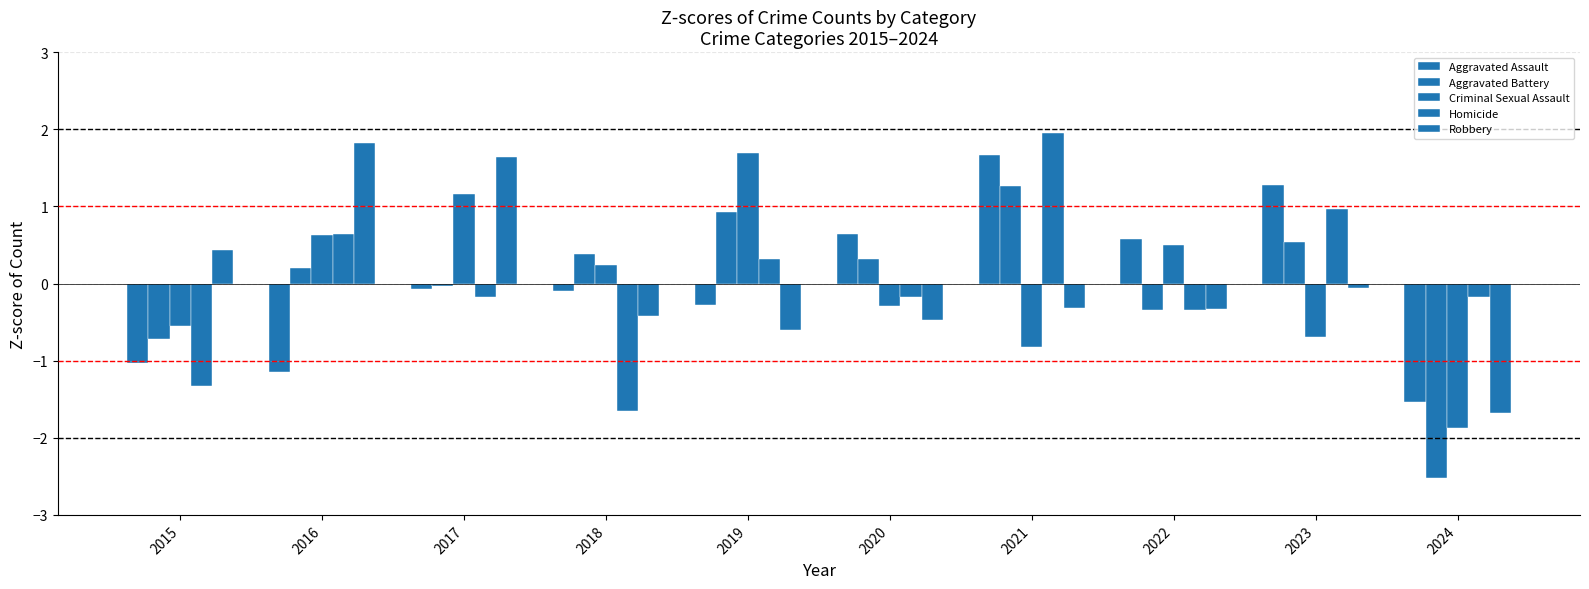

What is the greatest value displayed?

2.0